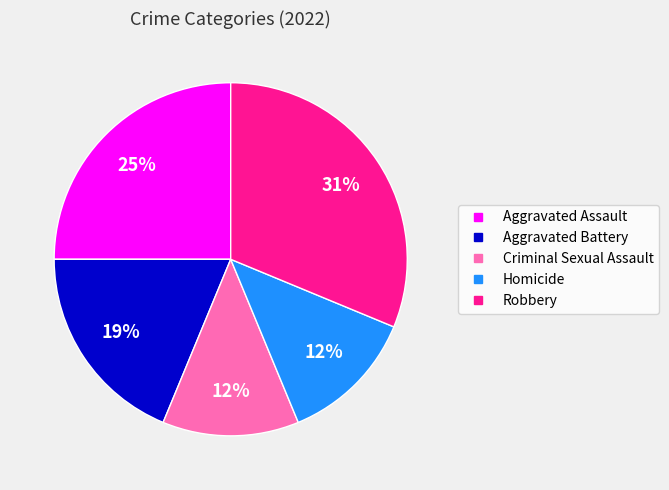

Which slice is the largest?

Robbery